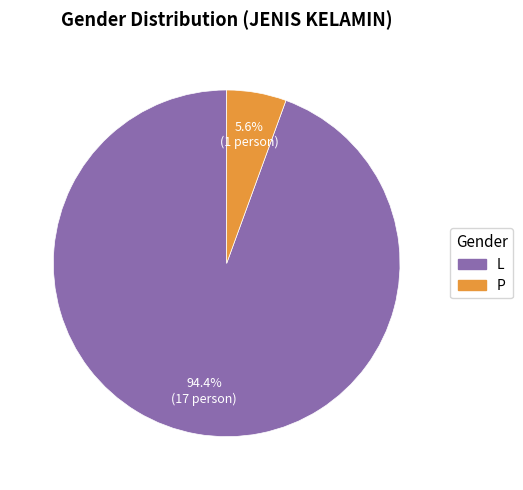

To the nearest percent, what percentage of the pie is P?

6%